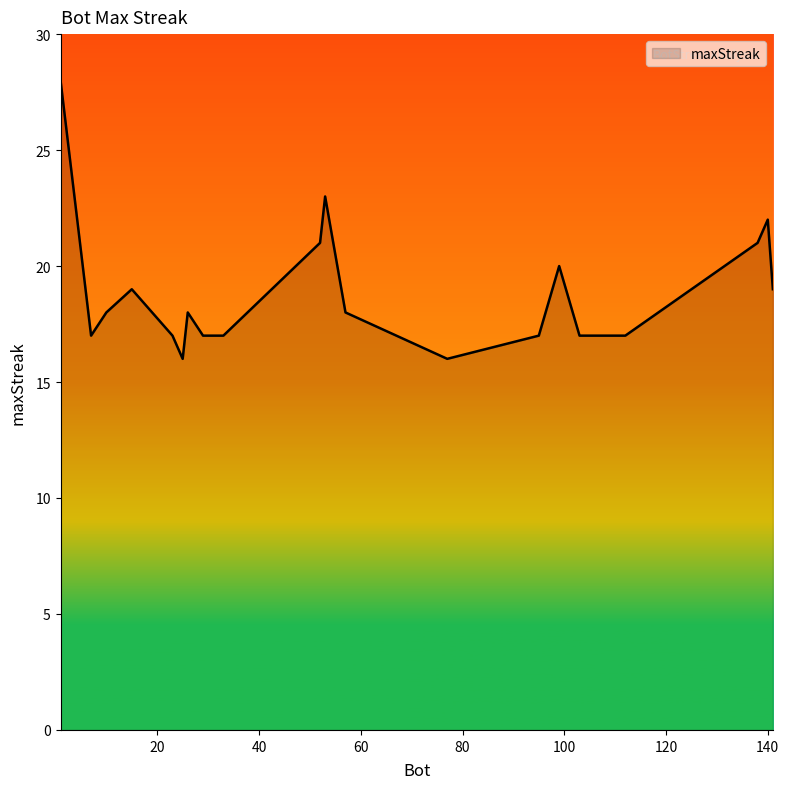

What is the difference between the maximum and minimum values?

12